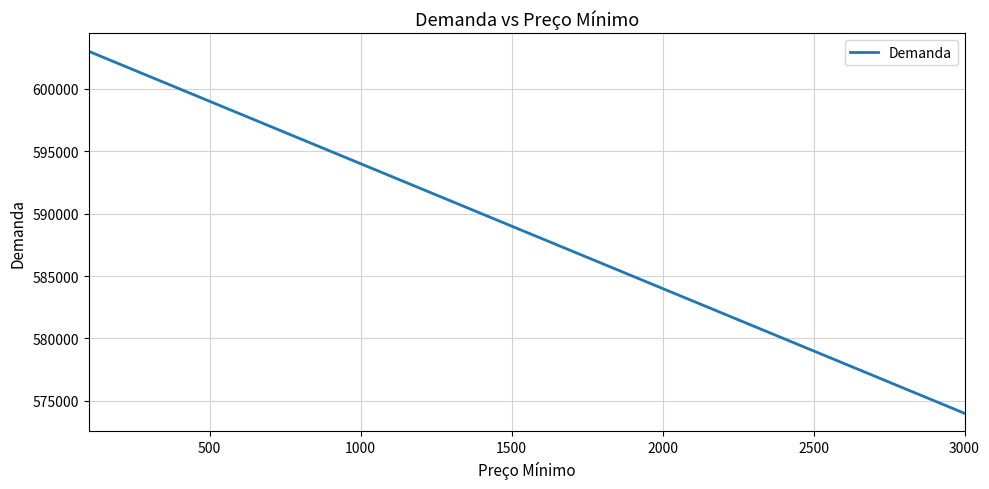

Count the number of categories in the chart.

30